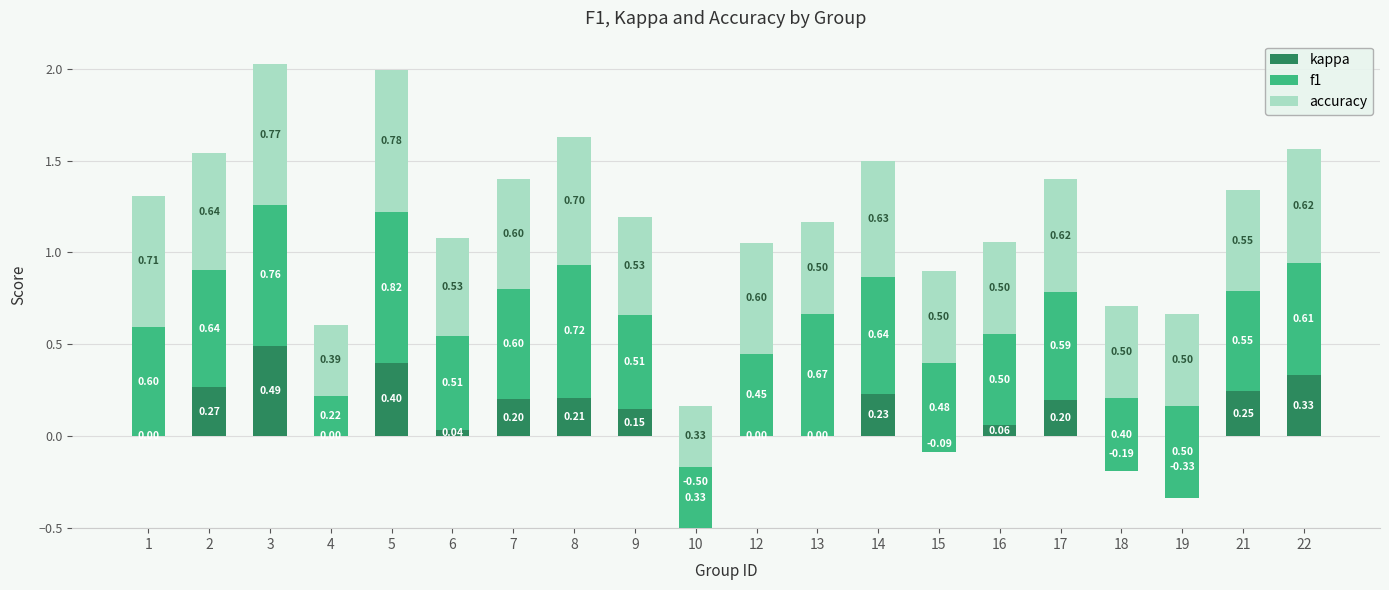

What are all the series names shown in the legend?

kappa, f1, accuracy